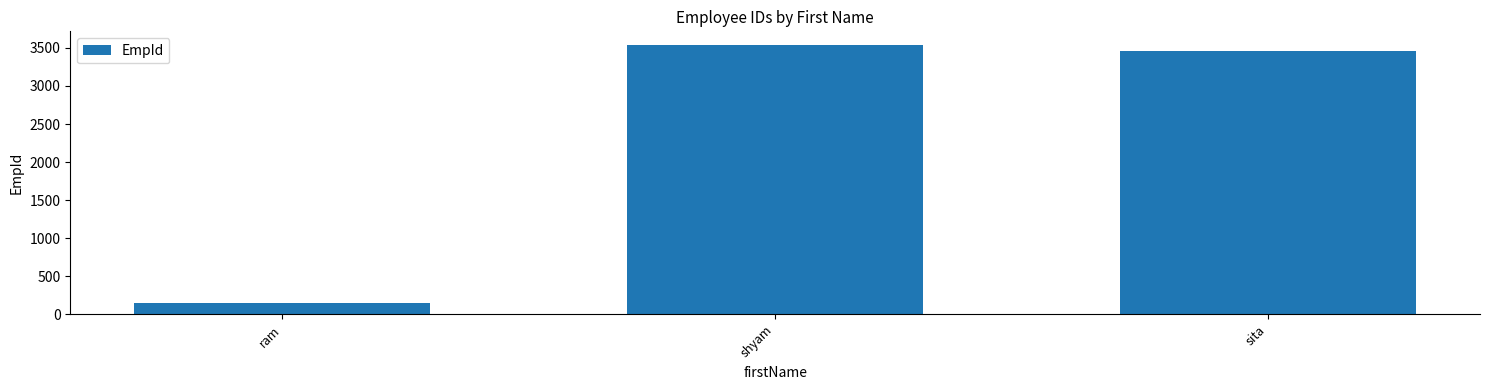

What is the sum of all values?

7147